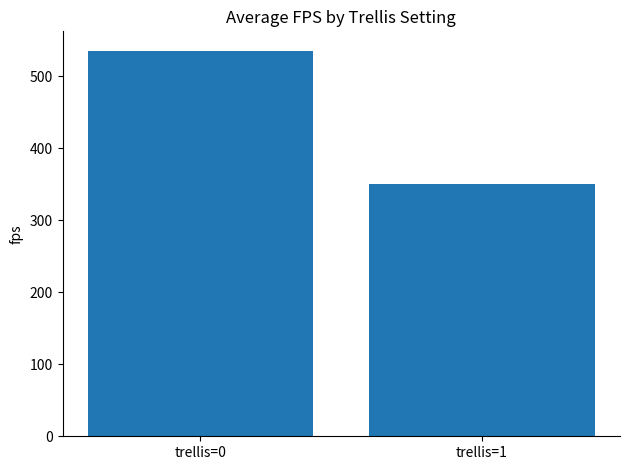

Between trellis=1 and trellis=0, which is larger?

trellis=0